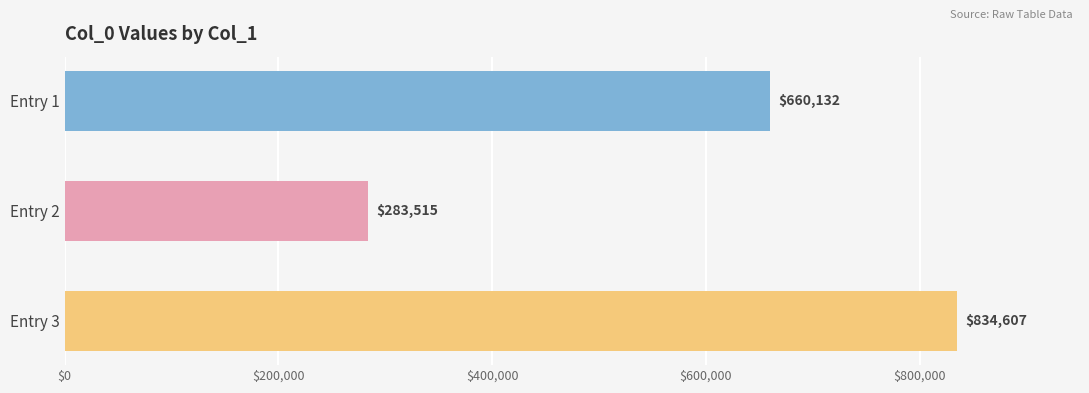

True or false: the data shows 660132 at Entry 1.

True